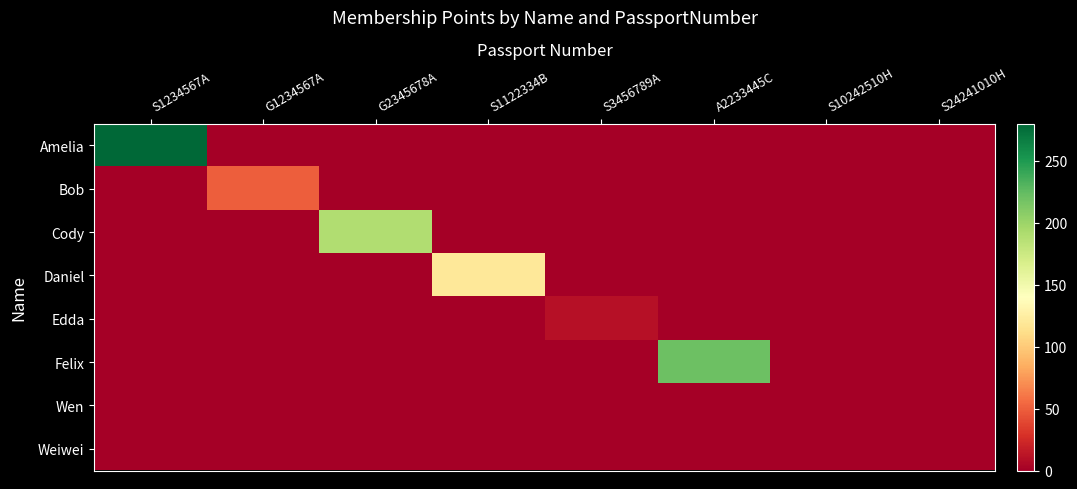

List the series in order of their peak value, highest first.

Amelia, Felix, Cody, Daniel, Bob, Edda, Wen, Weiwei